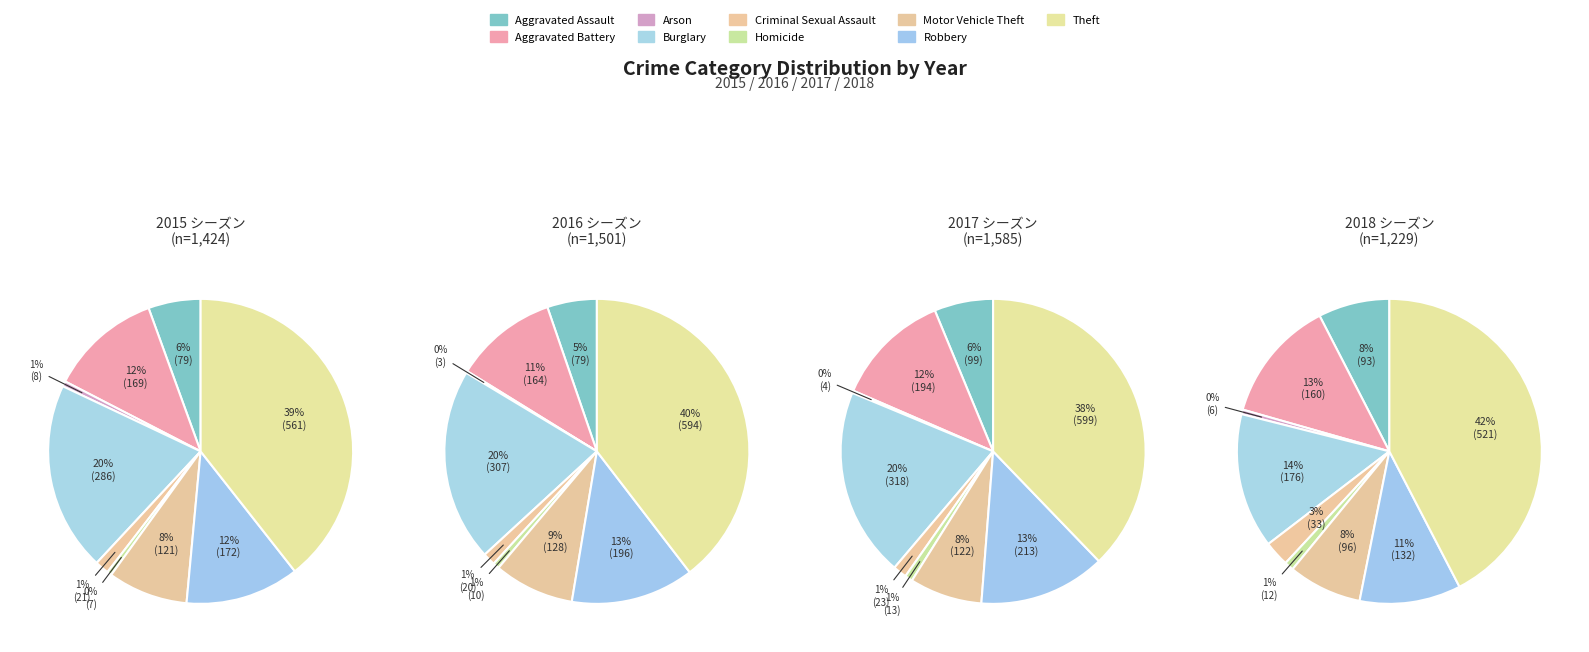

Does any single category account for the majority?

No